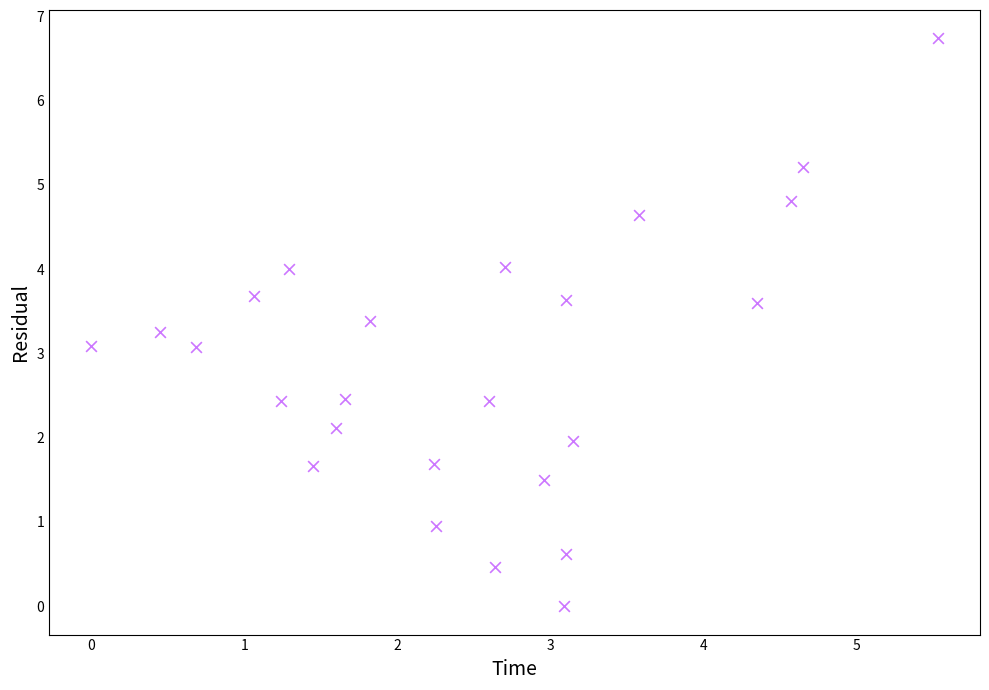

What is the range of Y values (max minus min)?

6.7